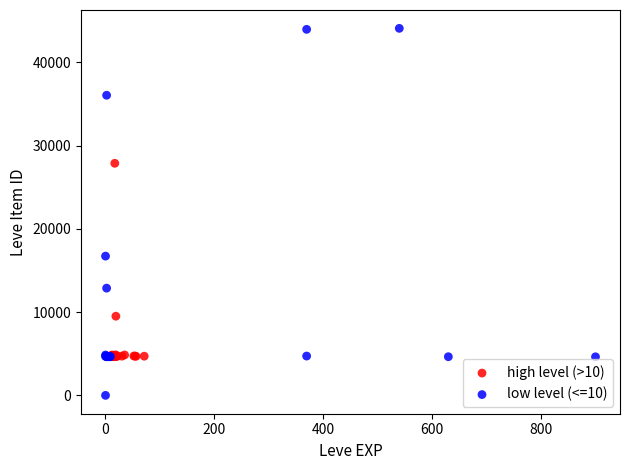

Which series reaches the minimum Y coordinate?

low level (<=10)